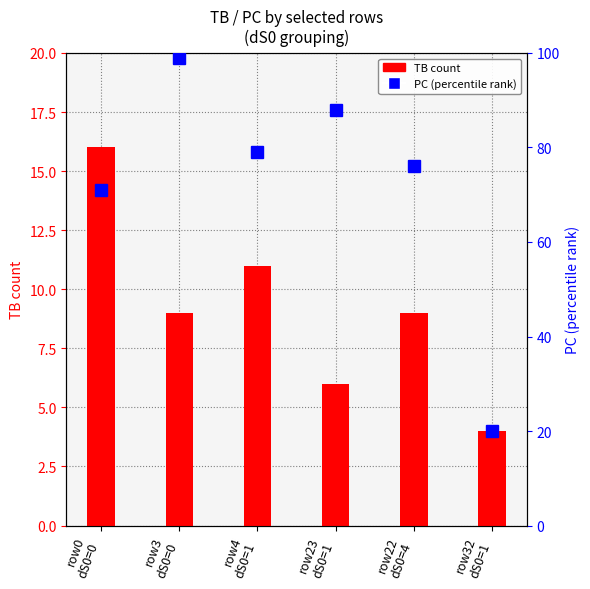

What is the label of the 3rd bar from the right?

row23
dS0=1